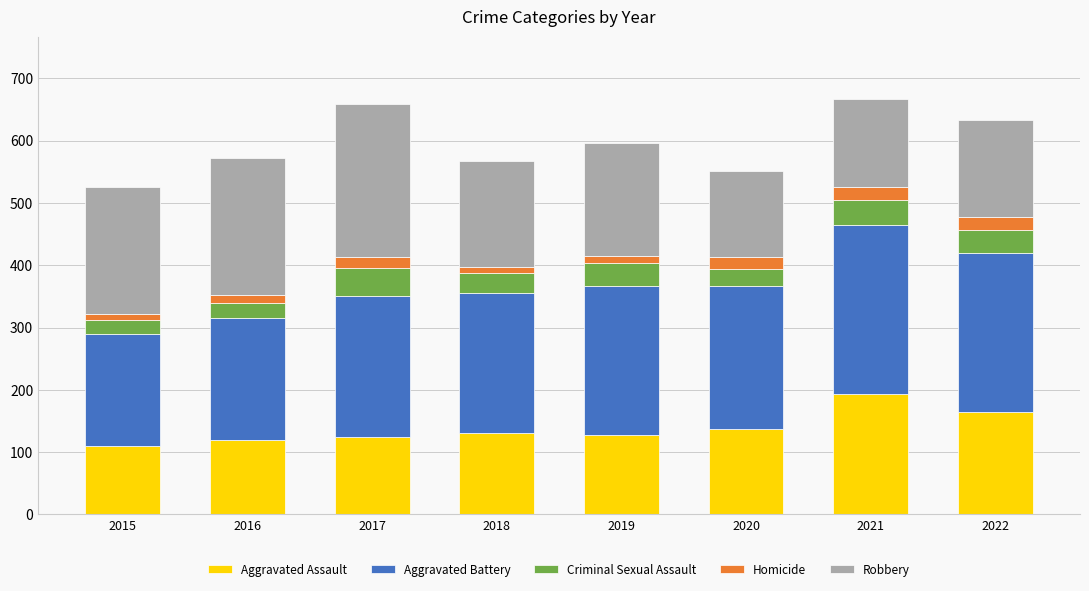

What are all the series names shown in the legend?

Aggravated Assault, Aggravated Battery, Criminal Sexual Assault, Homicide, Robbery